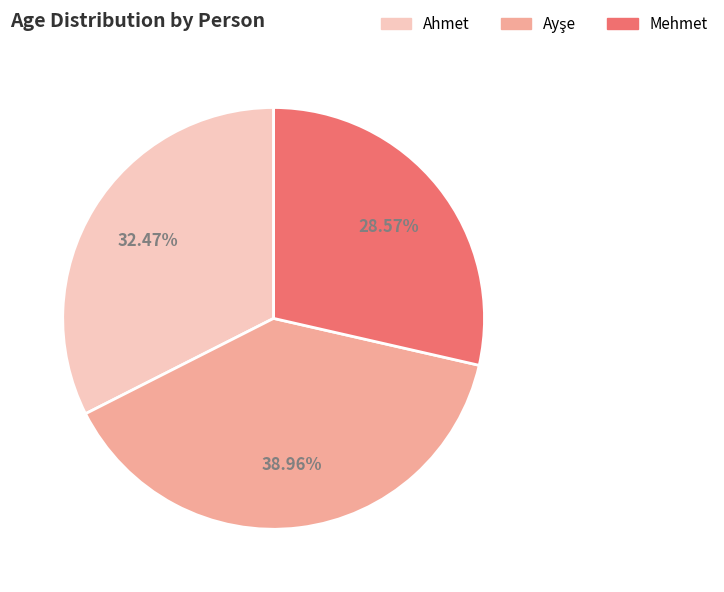

What is the ratio of the value at Ahmet to the value at Mehmet?

1.1